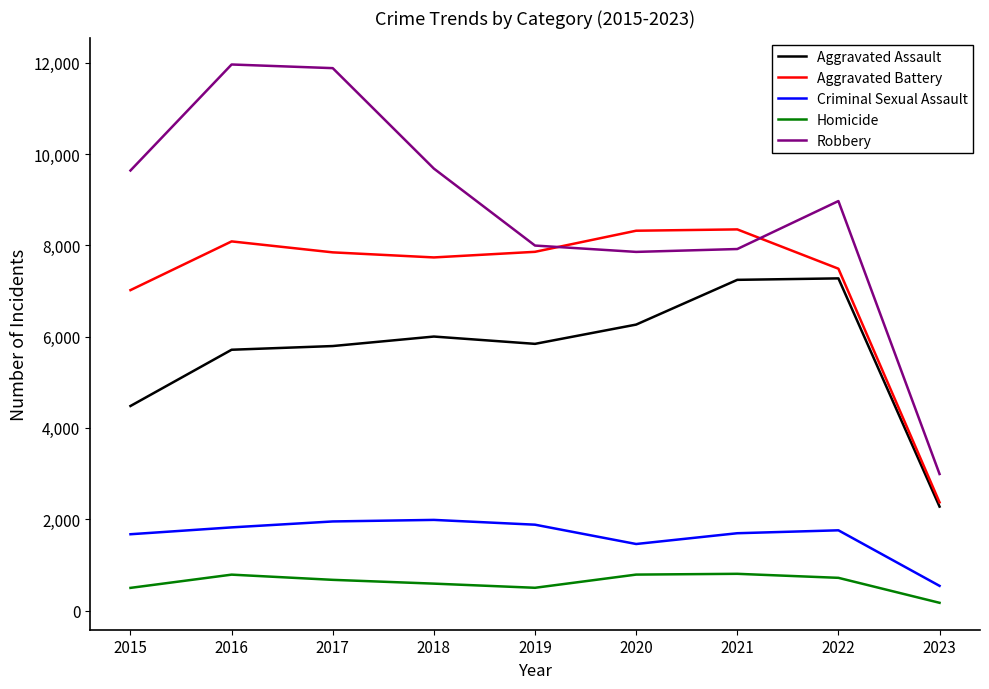

True or false: Aggravated Battery and Homicide cross at least once.

False